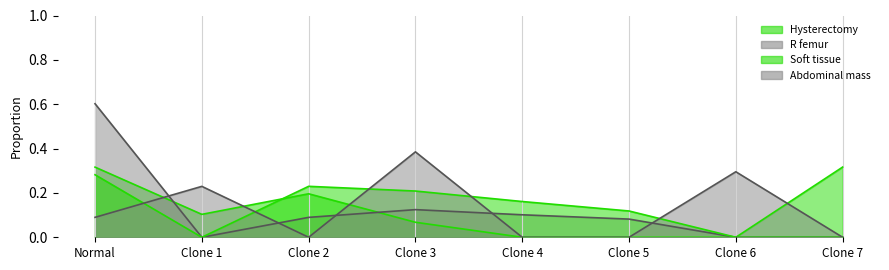

What is the label of the 4th point from the left?

Clone 3